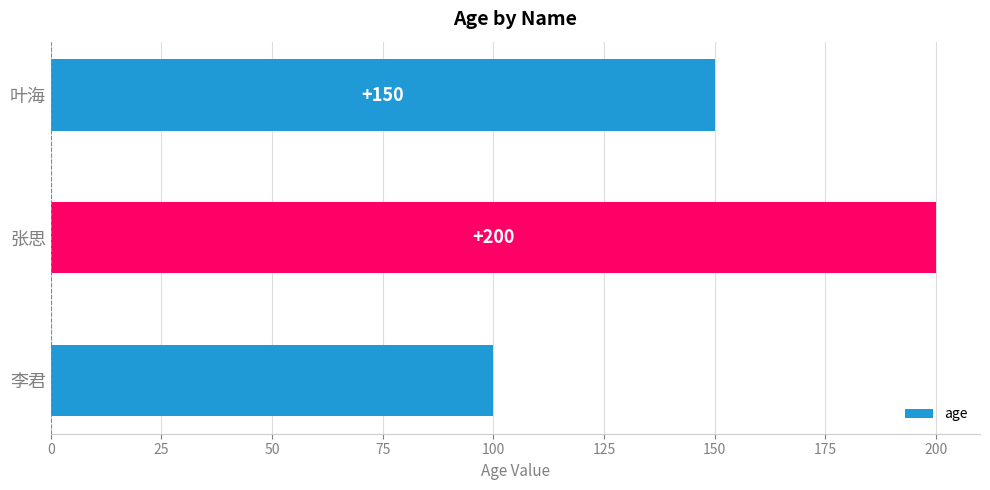

At which label is the value closest to 150?

叶海